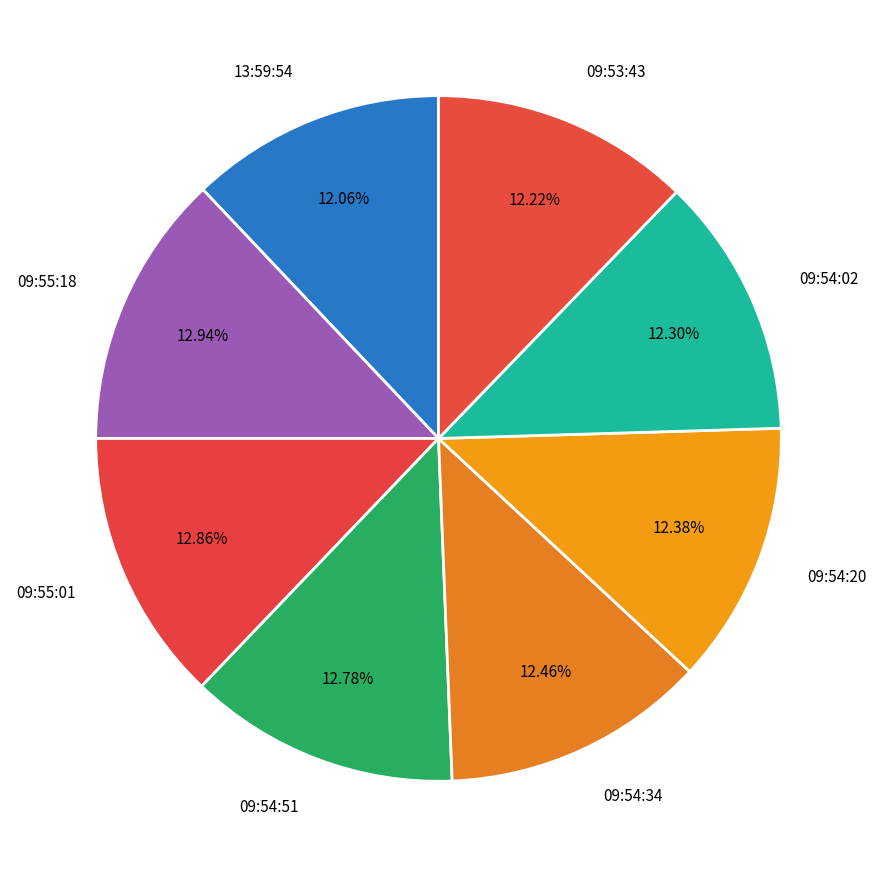

Is the sum of 09:55:18 and 09:55:01 greater than half?

No